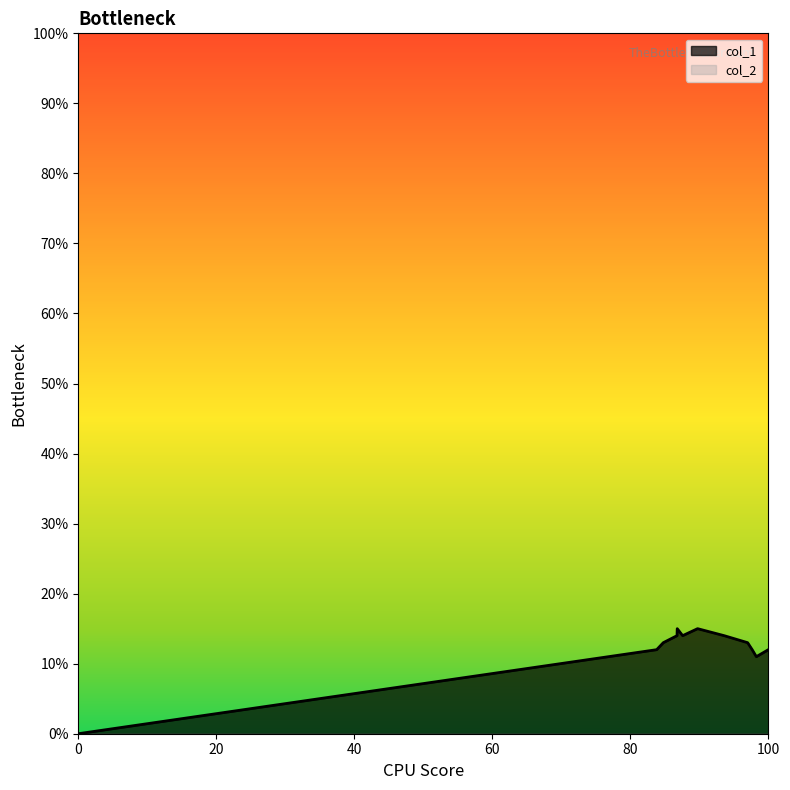

What is the average value?

12